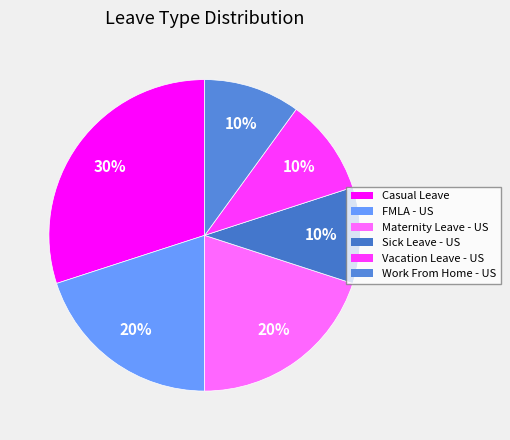

Does Casual Leave account for over 50% of the chart?

No